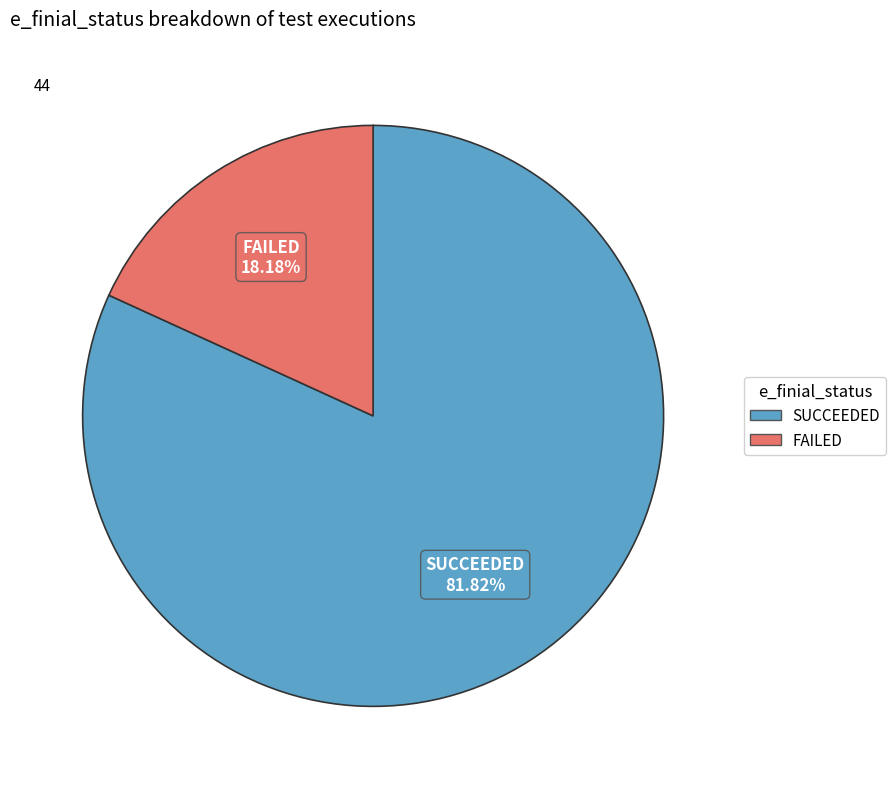

What percentage is the FAILED slice, to the nearest percent?

18%